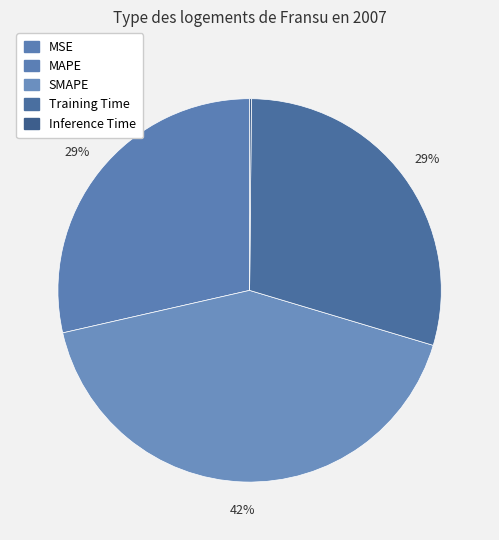

Is Training Time the majority of the pie?

No